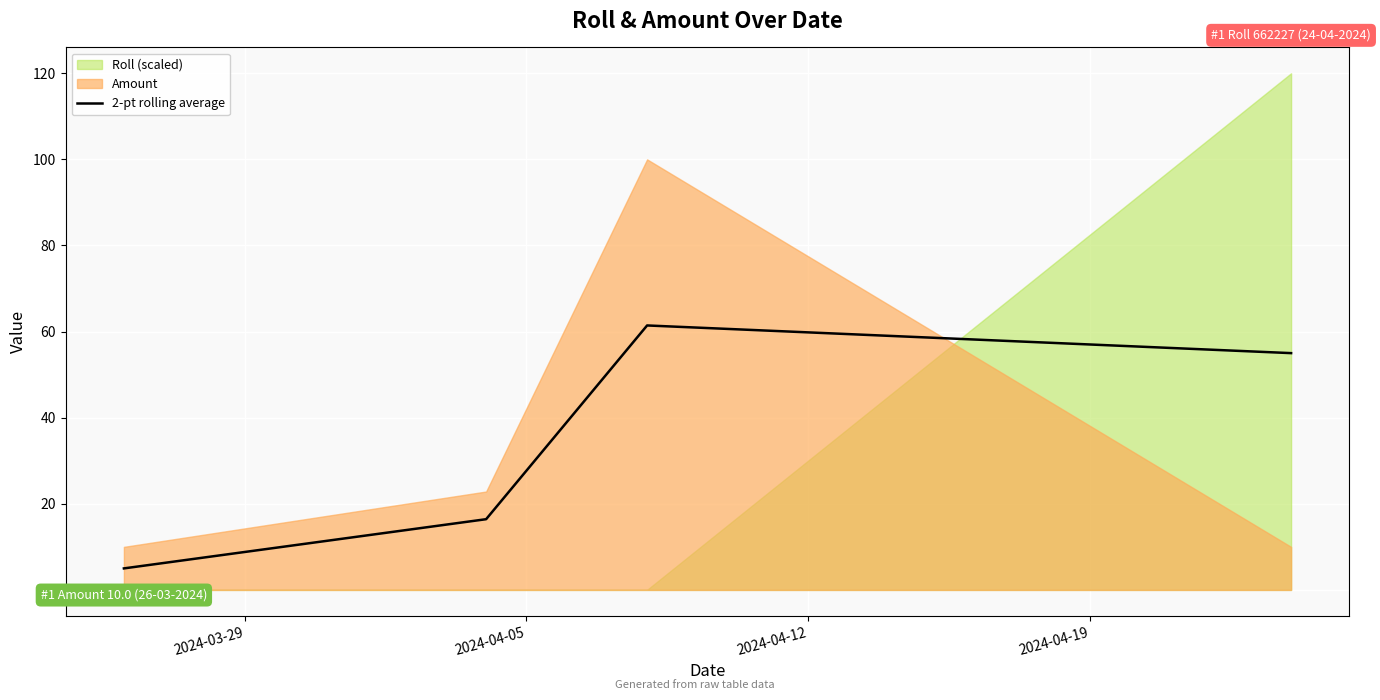

True or false: 2-pt rolling average has more than 2 points higher than both neighbors.

False